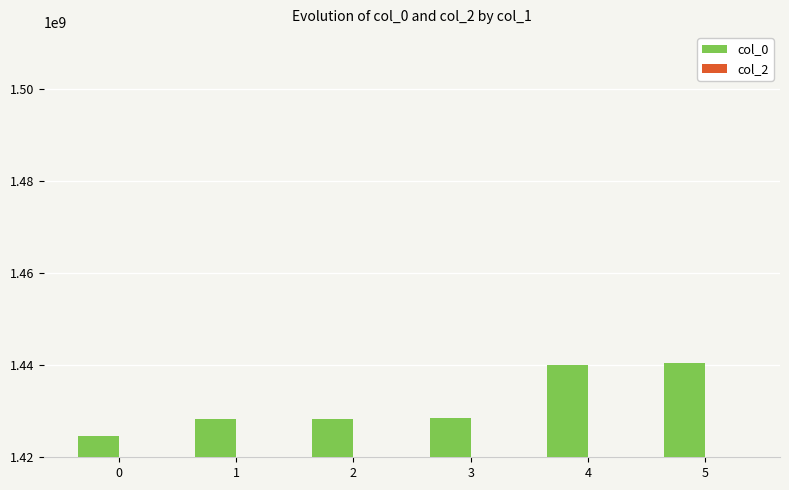

Is it true that the value at 3 is 840252790?

False